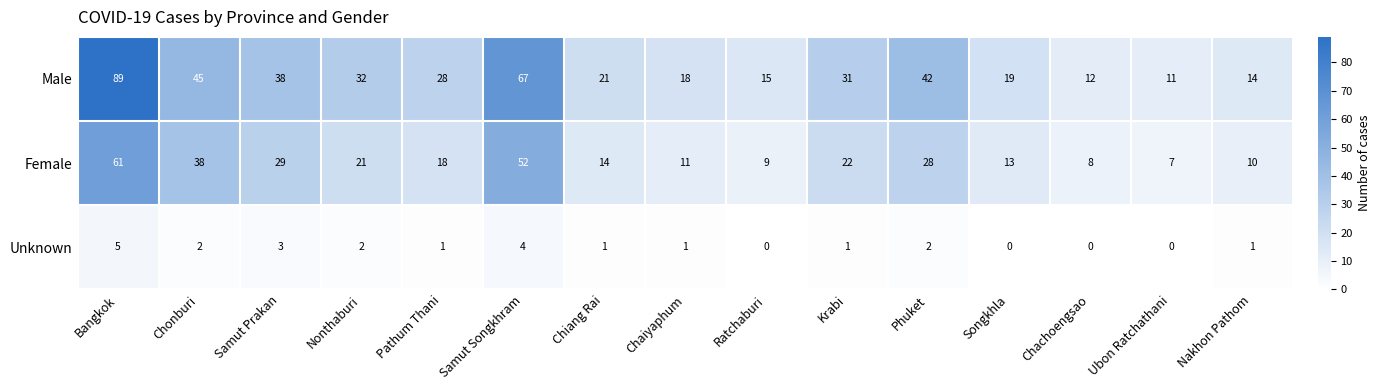

What is the total value across all series at Samut Prakan?

70